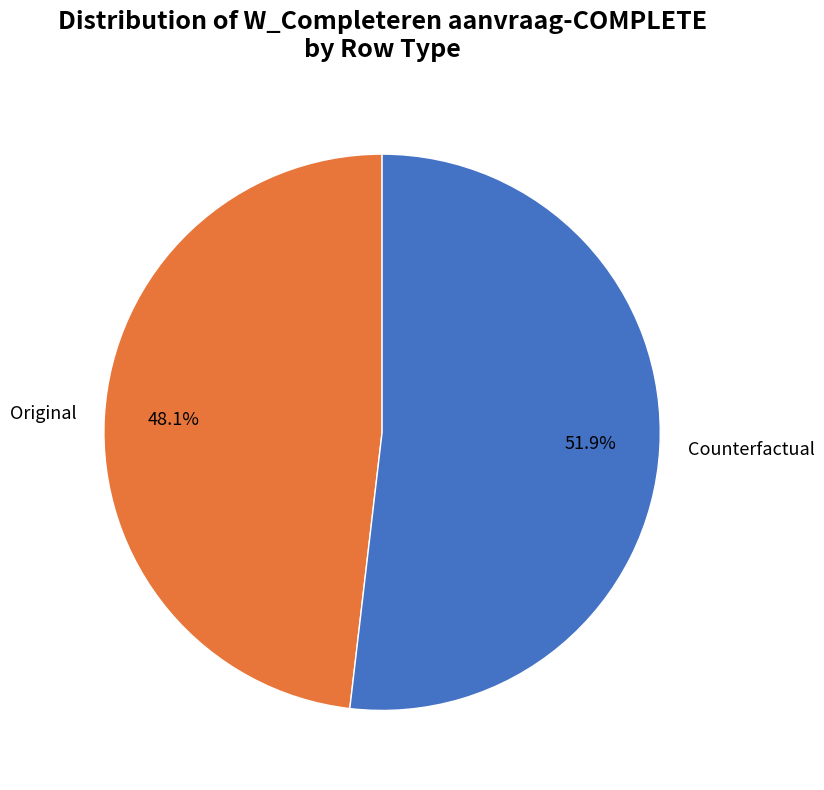

Count the number of slices in the pie.

2